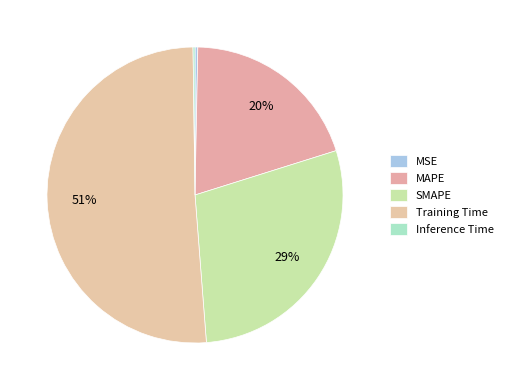

True or false: MAPE accounts for 33% of the total.

False